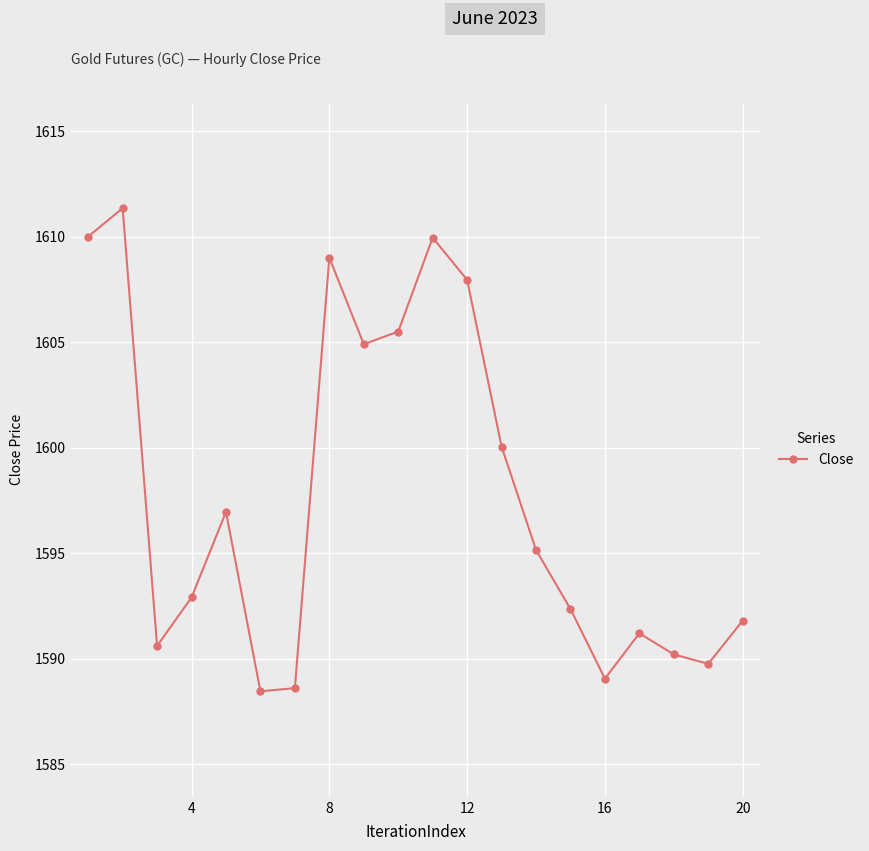

What is the greatest value displayed?

1611.3